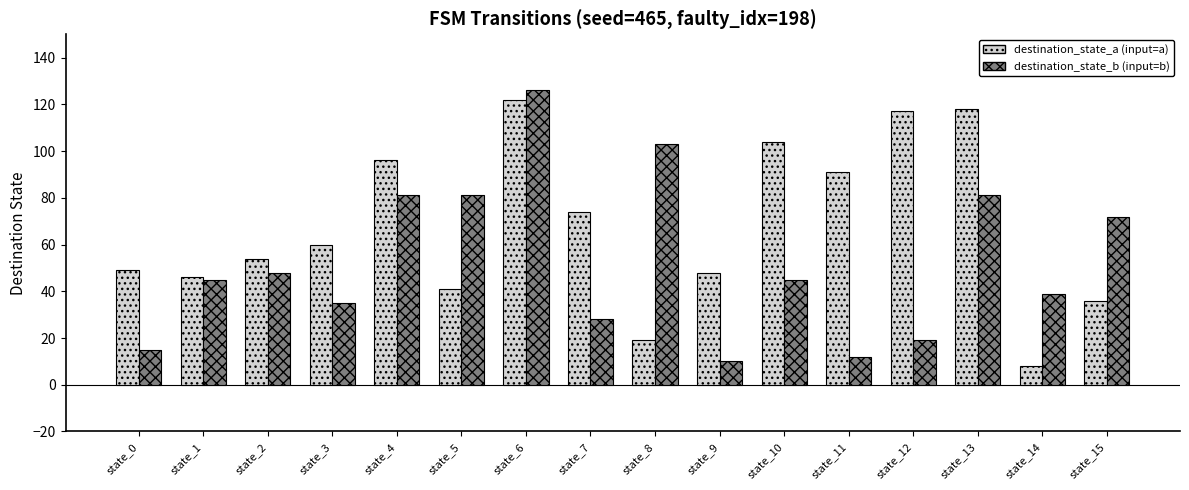

Count the number of data series in this chart.

2